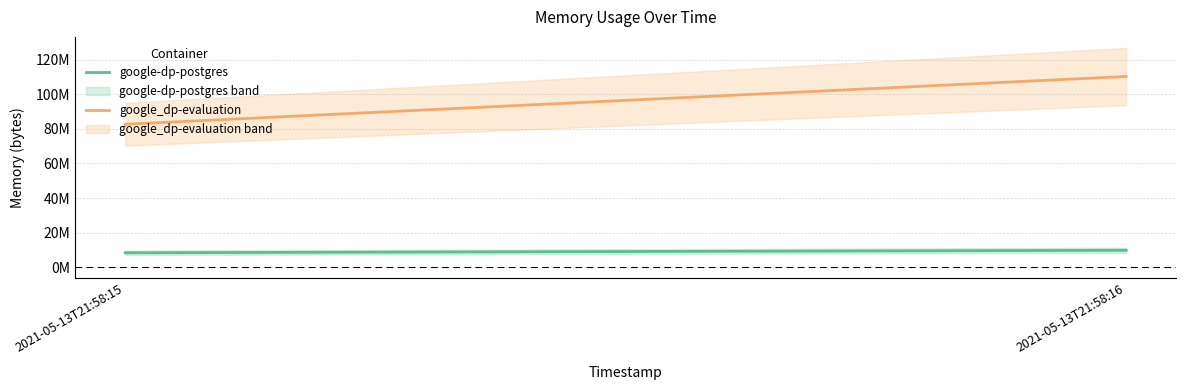

What is the difference between the google-dp-postgres values at 2021-05-13T21:58:15 and 2021-05-13T21:58:16?

1429504